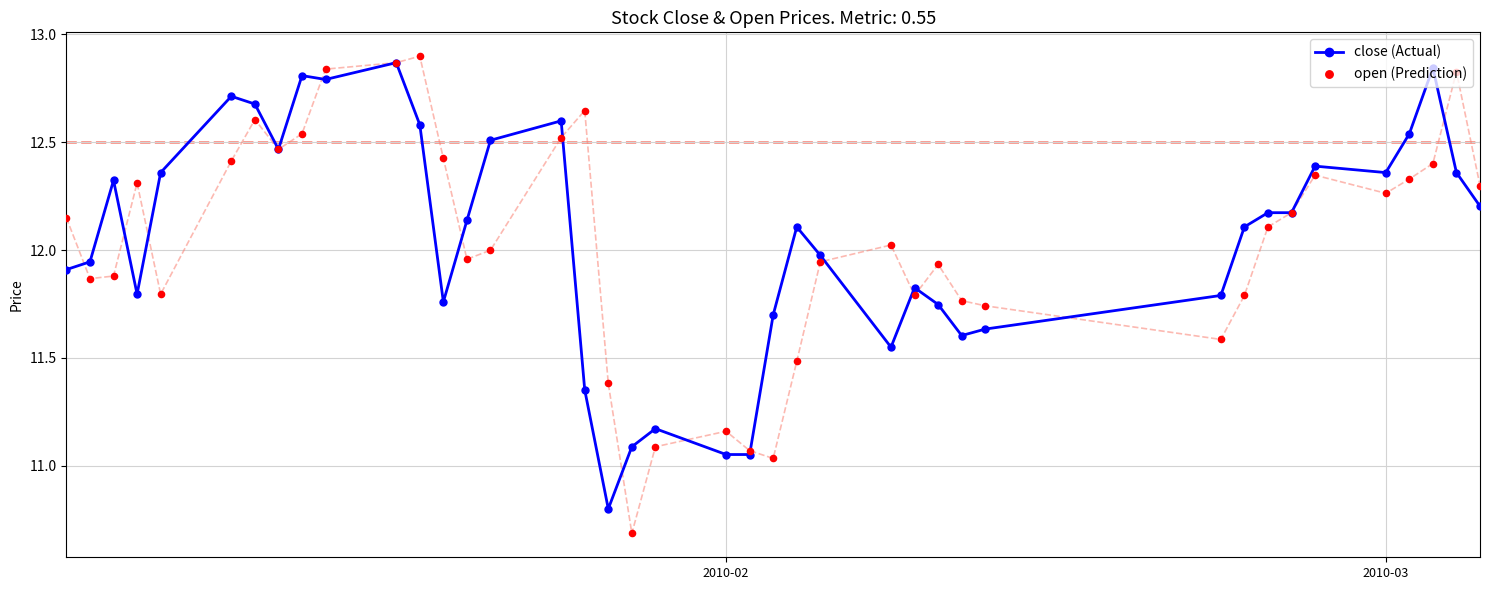

What are all the series names shown in the legend?

close (Actual), open (Prediction)